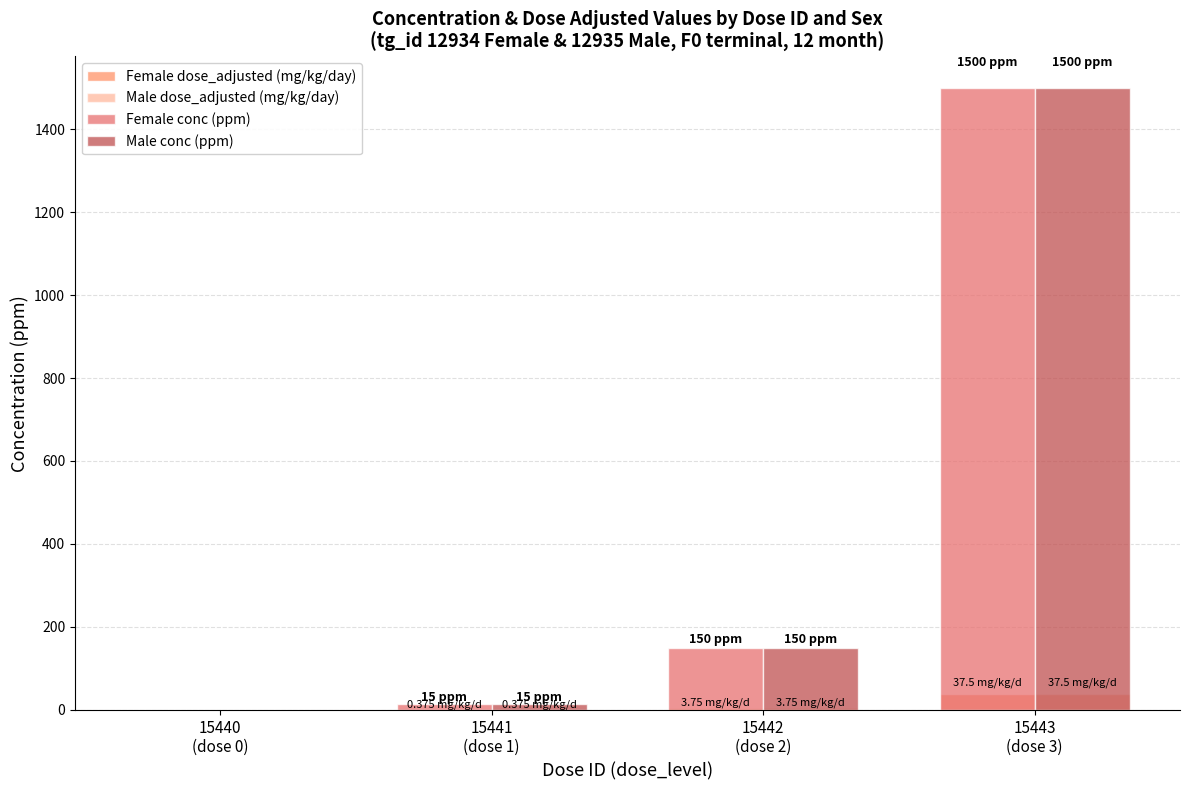

Which series has the largest total across all categories?

Female conc (ppm)